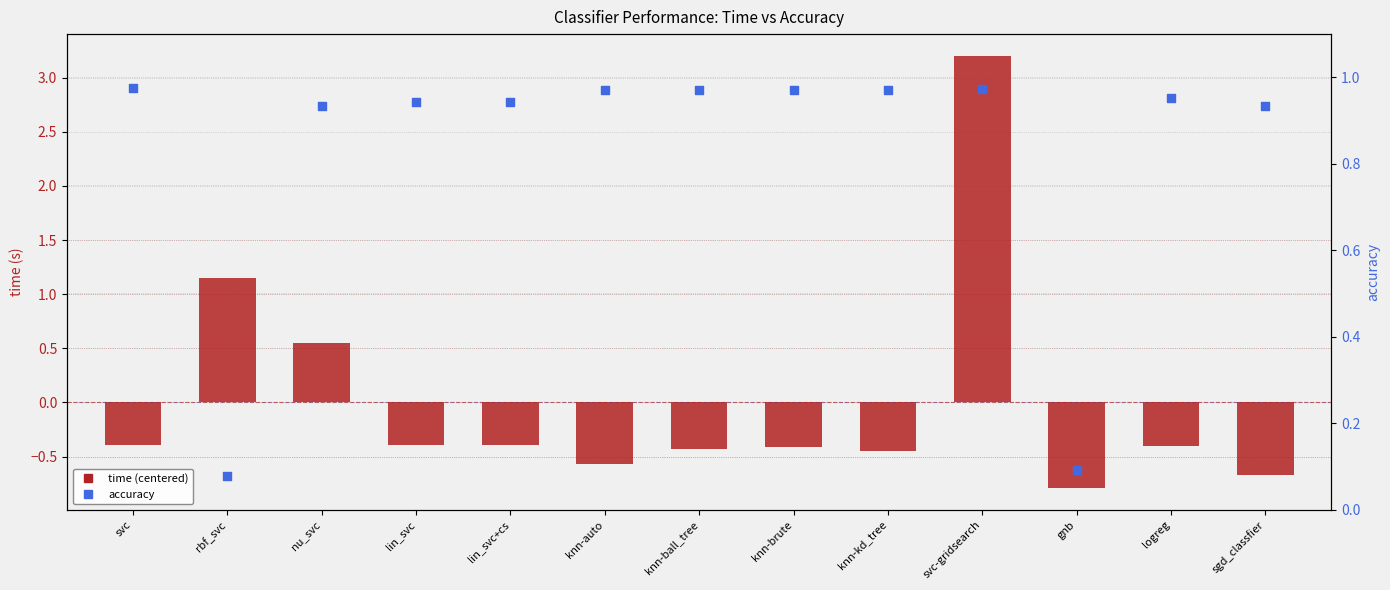

Which series reaches the maximum Y coordinate?

time (centered)